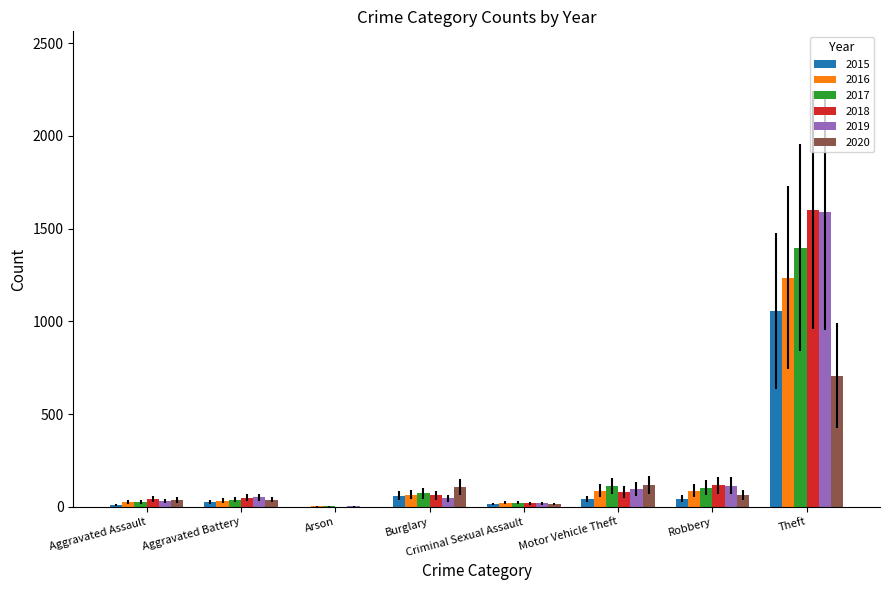

Is the value of 2020 at Aggravated Battery greater than the value of 2018 at Theft?

No